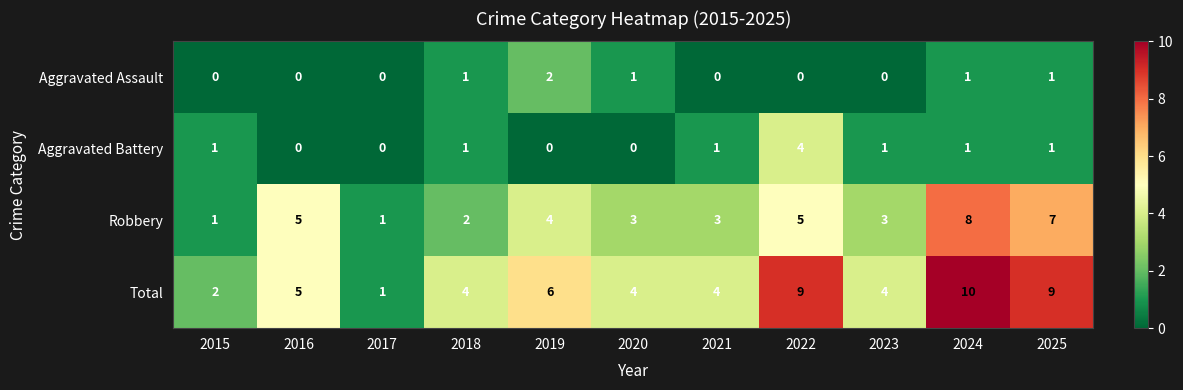

Rank the series by their maximum value, from lowest to highest.

Aggravated Assault, Aggravated Battery, Robbery, Total